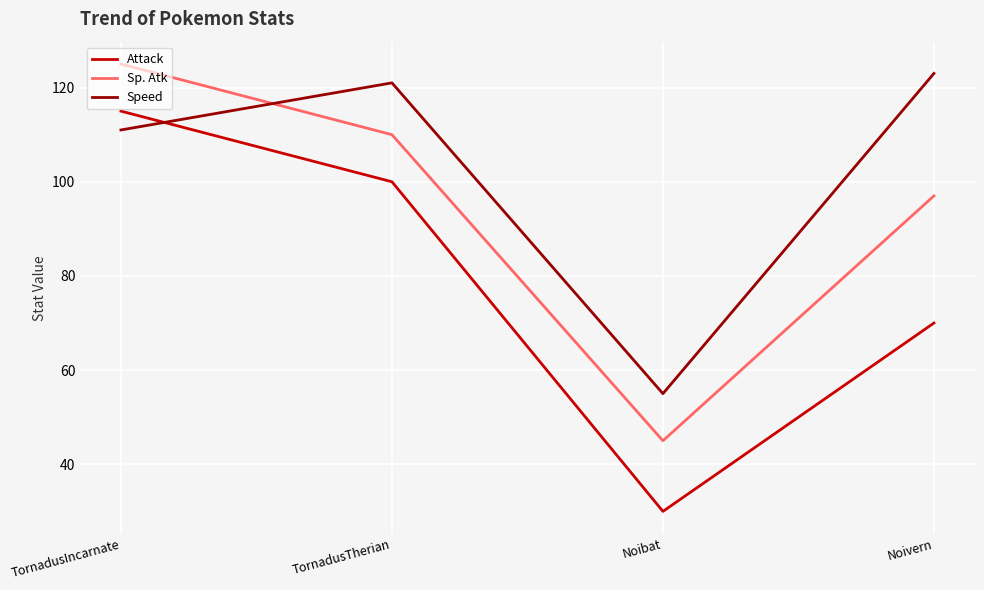

At which category is the sum across all series the highest?

TornadusIncarnate